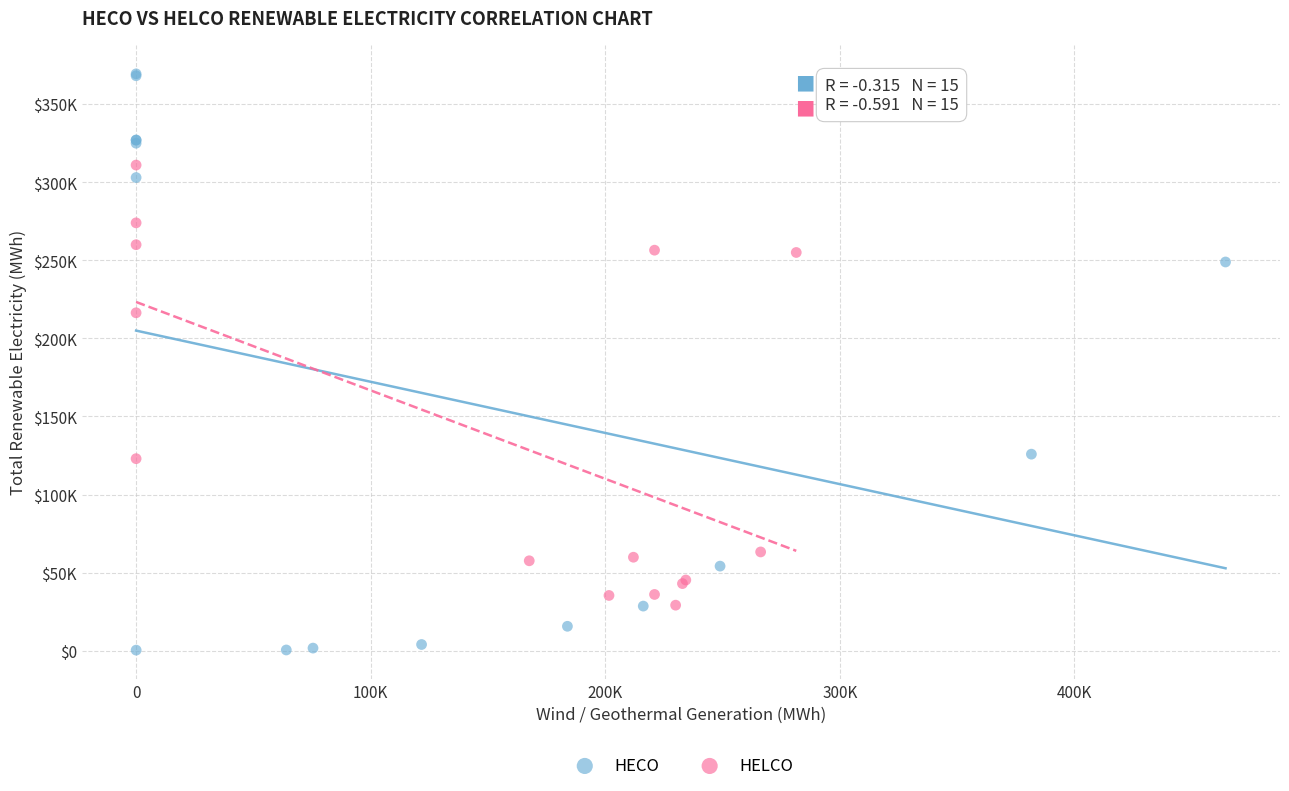

What are all the series names shown in the legend?

HECO, HELCO